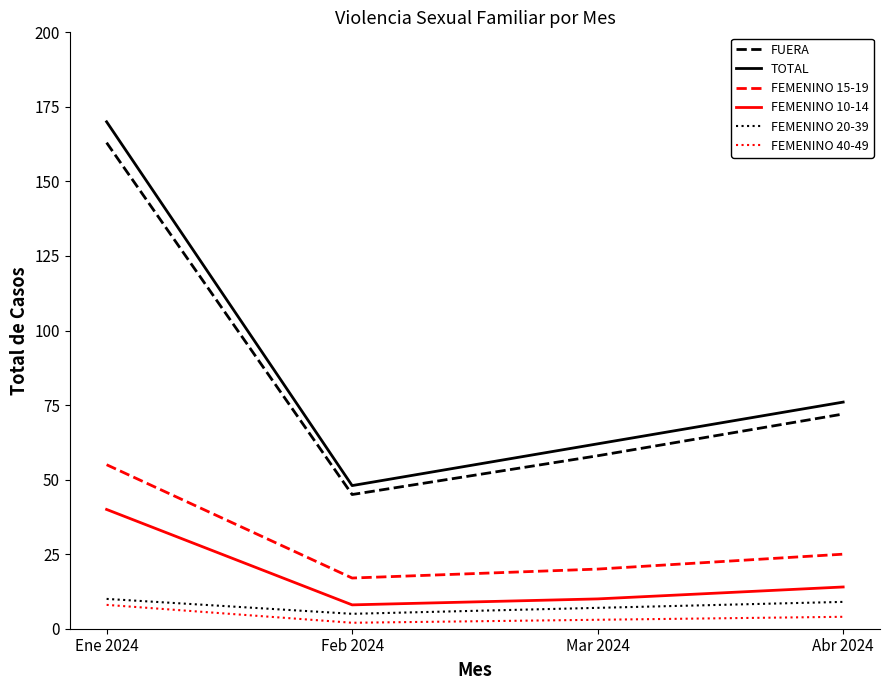

Count the number of categories in the chart.

4